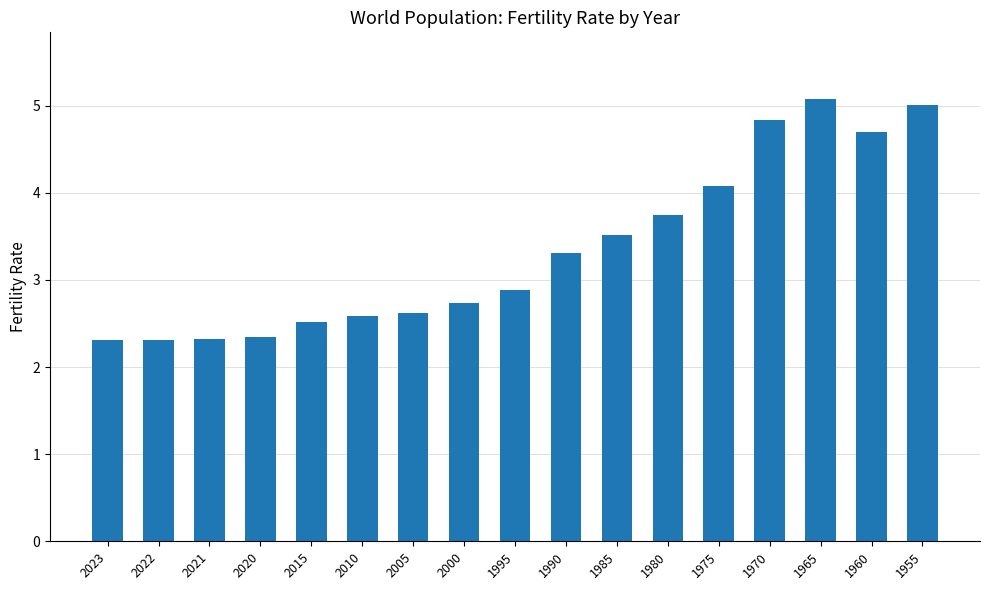

What value does the data have at 2005?

2.6